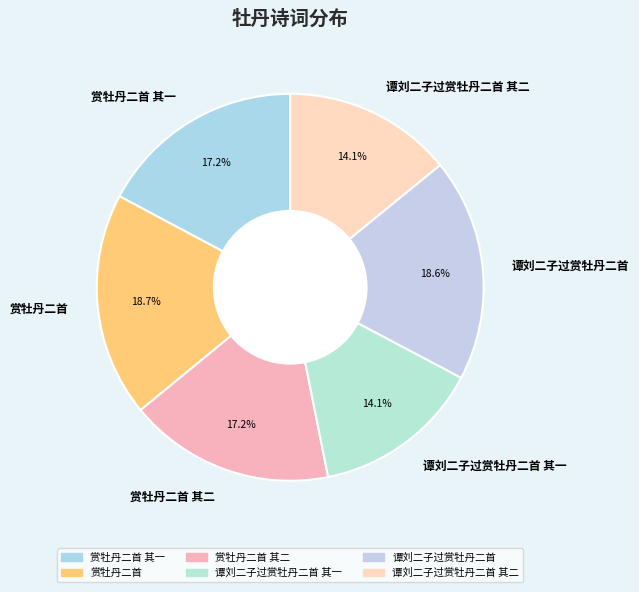

Does 谭刘二子过赏牡丹二首 其一 account for over 50% of the chart?

No